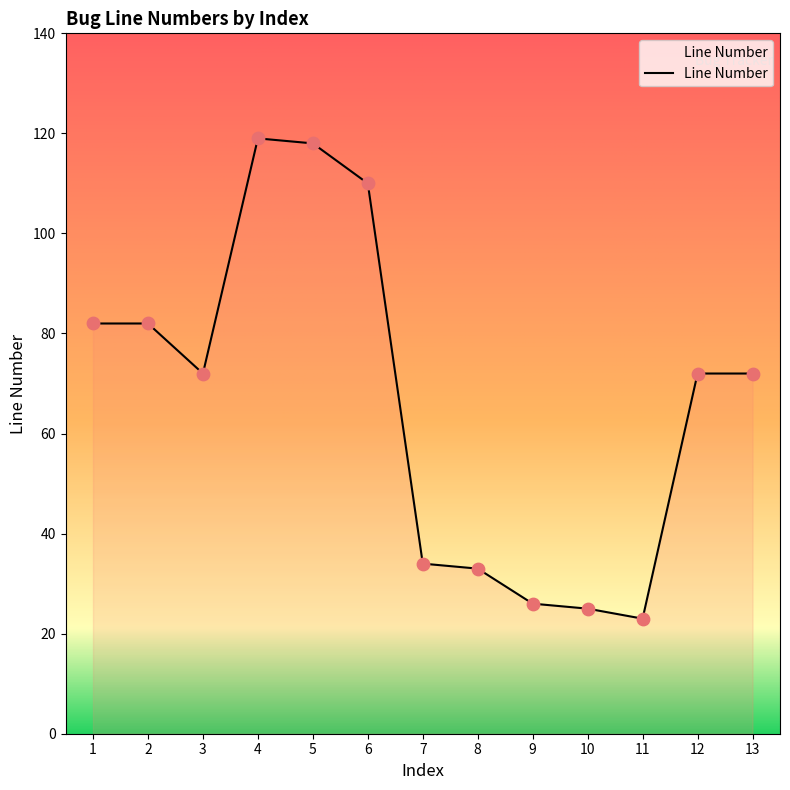

What is the ratio of the value at 10 to the value at 13?

0.3